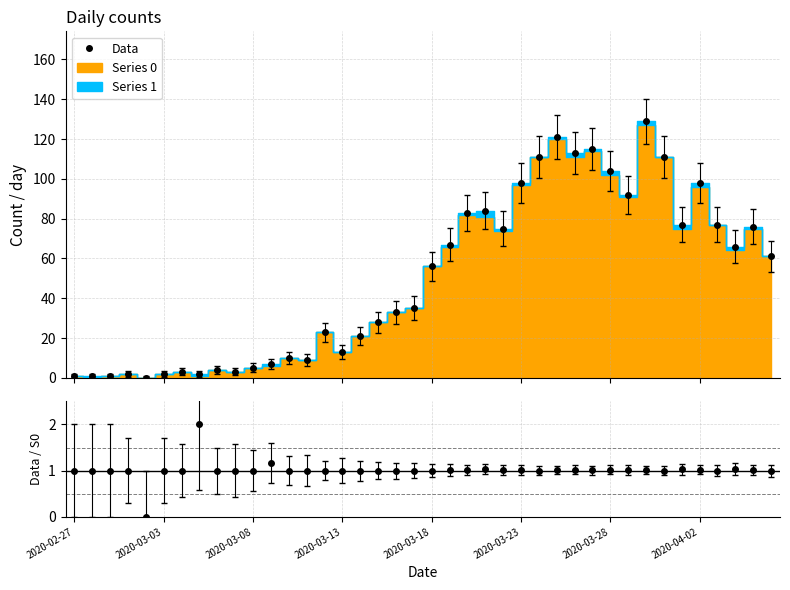

Is this an area chart (filled region under the line)?

No